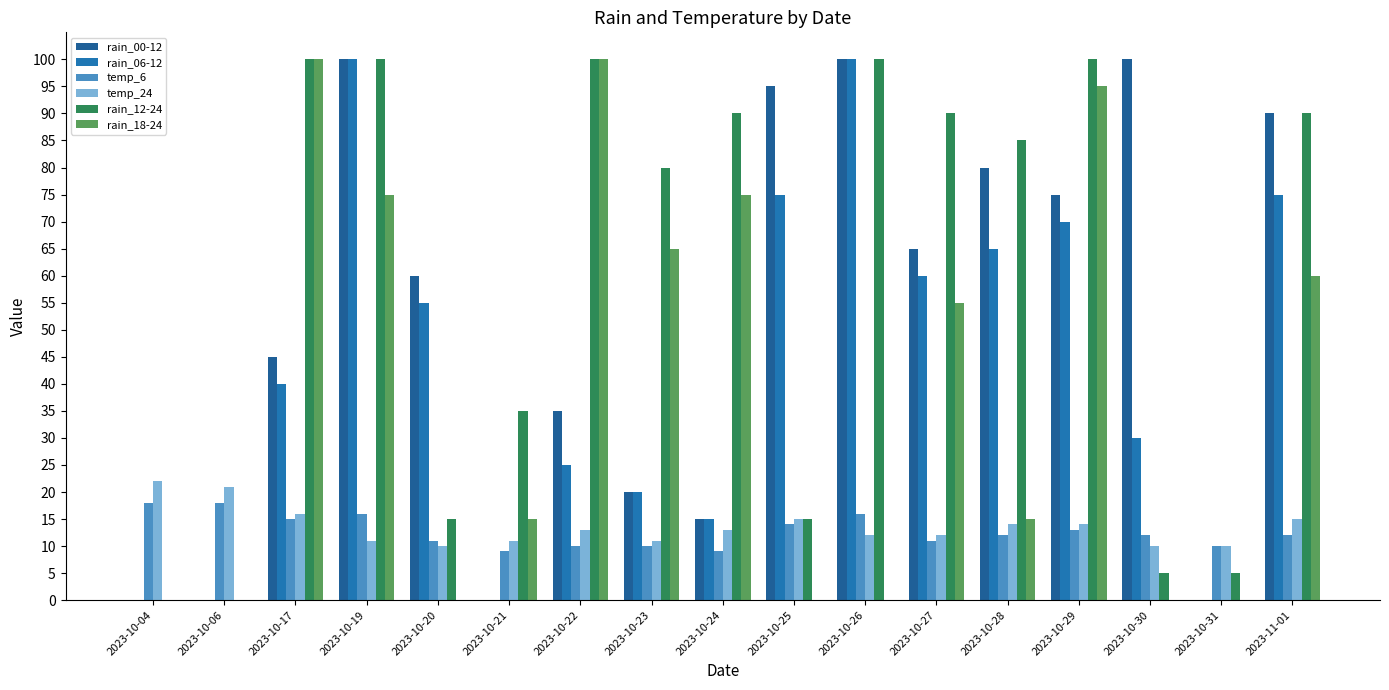

Where does the temp_6 series first go above 12?

2023-10-04